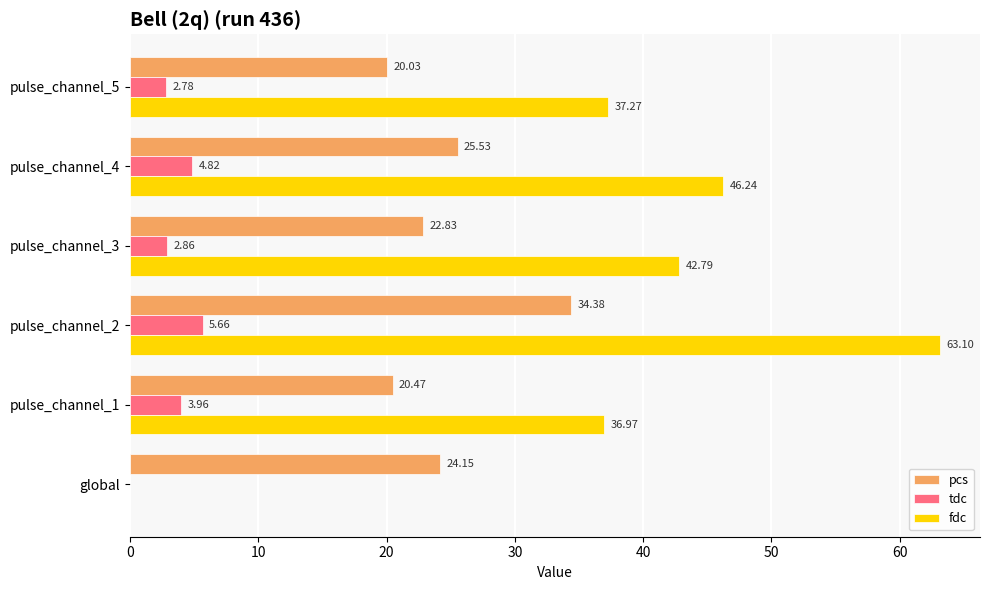

Which series has the largest total across all categories?

fdc